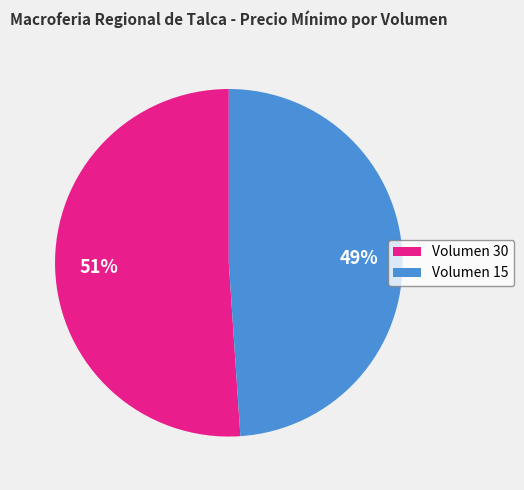

Which slice is the largest?

Volumen 30